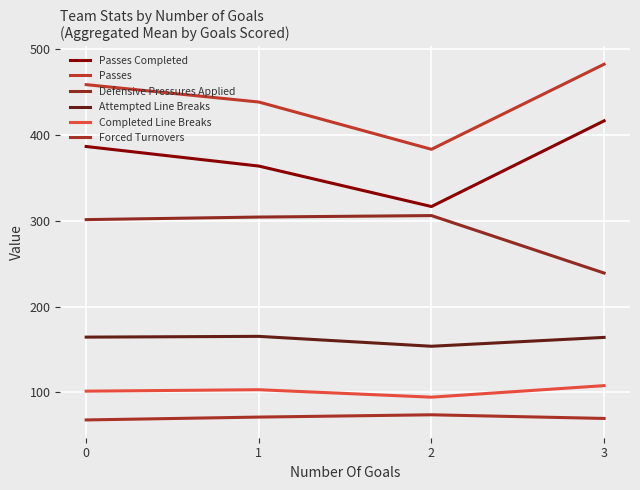

At how many categories does at least one series exceed 349?

4